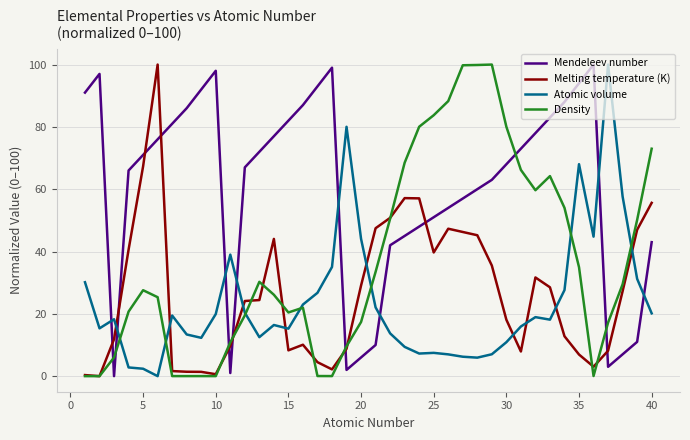

How many lines are shown in the chart?

4